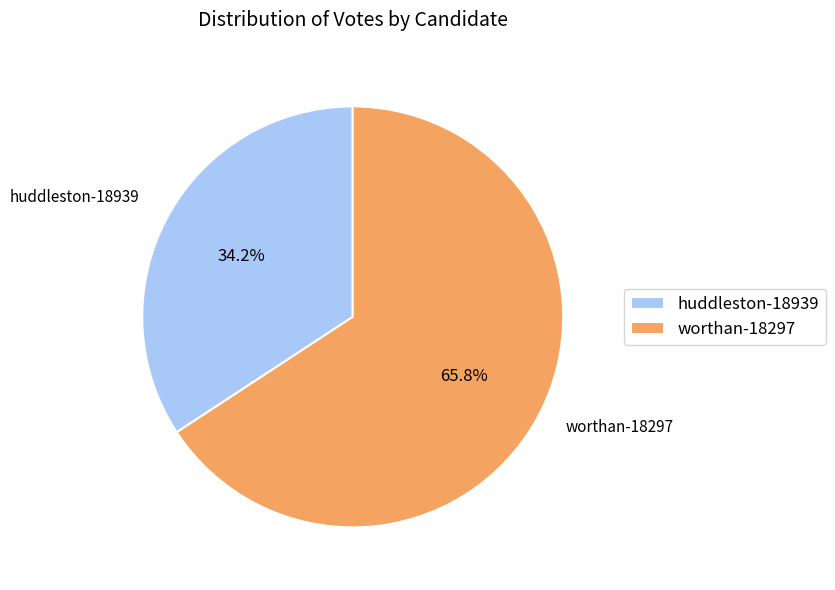

Which slice is the smallest?

huddleston-18939